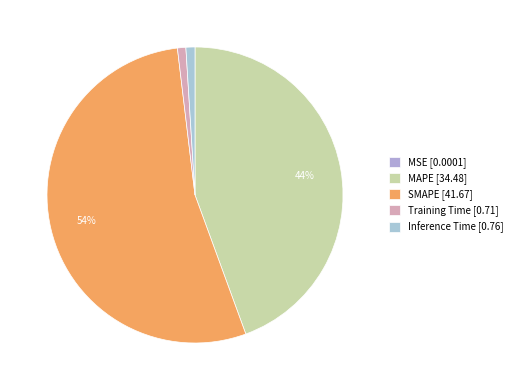

The SMAPE slice represents 65% of the pie. True or false?

False